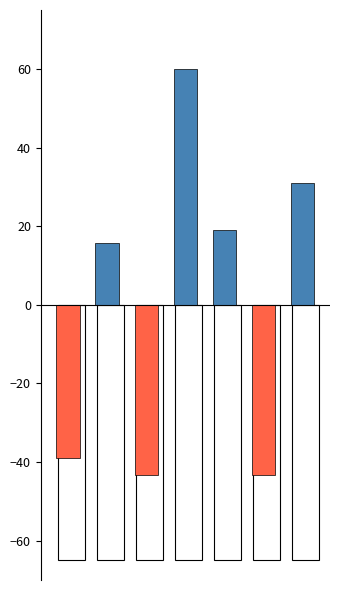

Reading left to right, extract all data points from this chart.

col_1 (above mean): 0=0.0	1=15.8	2=0.0	3=60.0	4=18.9	5=0.0	6=31.0
col_1 (below mean): 0=-39.0	1=0.0	2=-43.3	3=0.0	4=0.0	5=-43.3	6=0.0